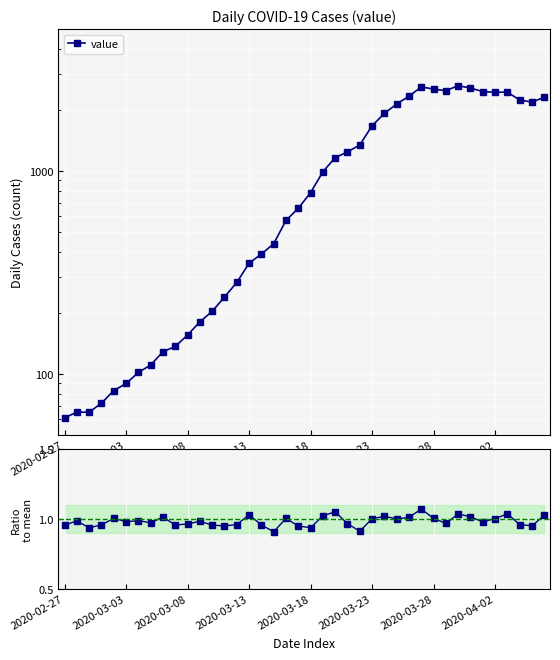

What is the maximum value shown in the chart?

2638.0